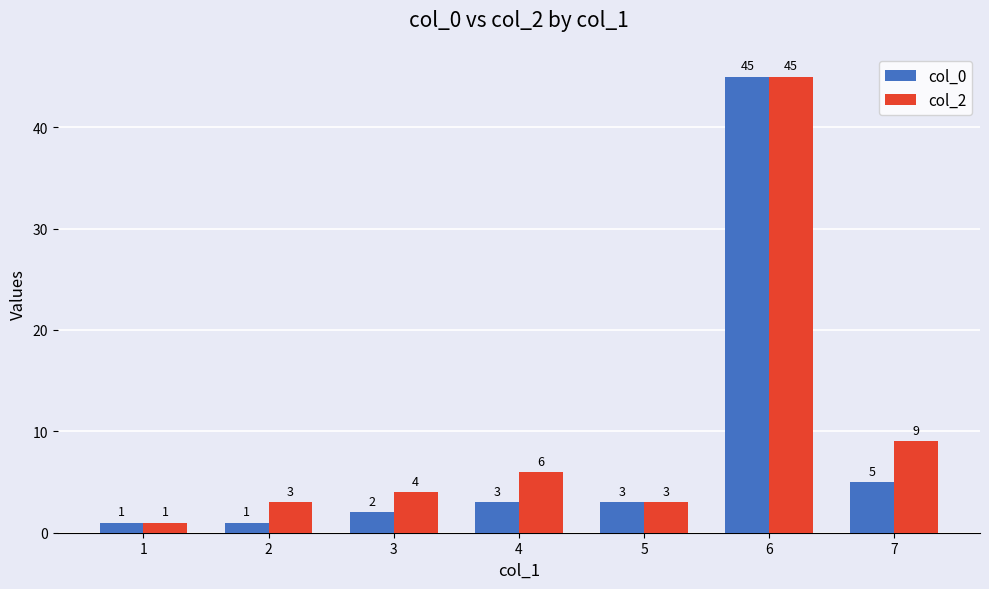

Rank the series by their average value, from lowest to highest.

col_0, col_2